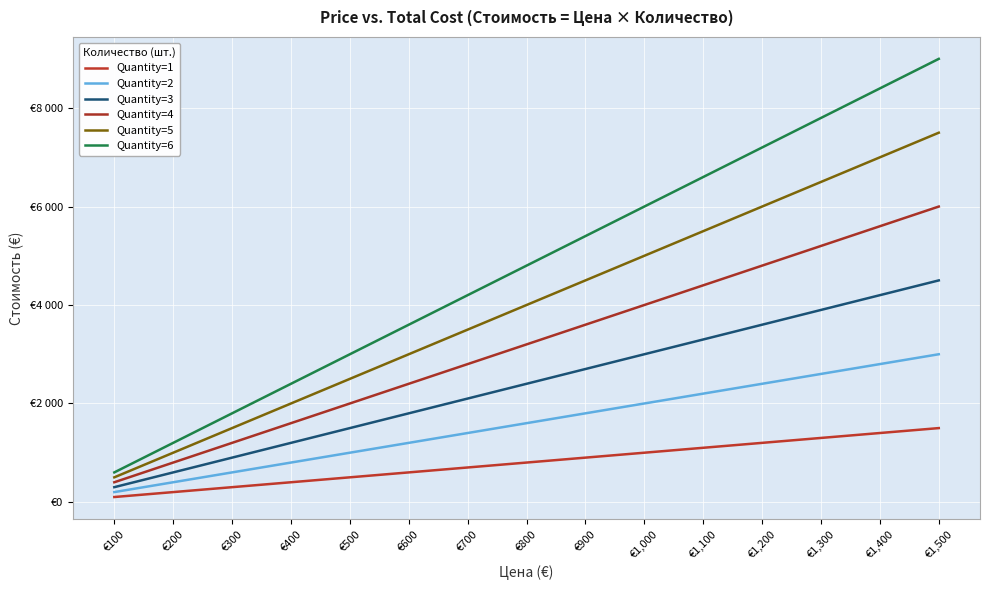

The Quantity=5 series shows 3698 at €1,100. True or false?

False